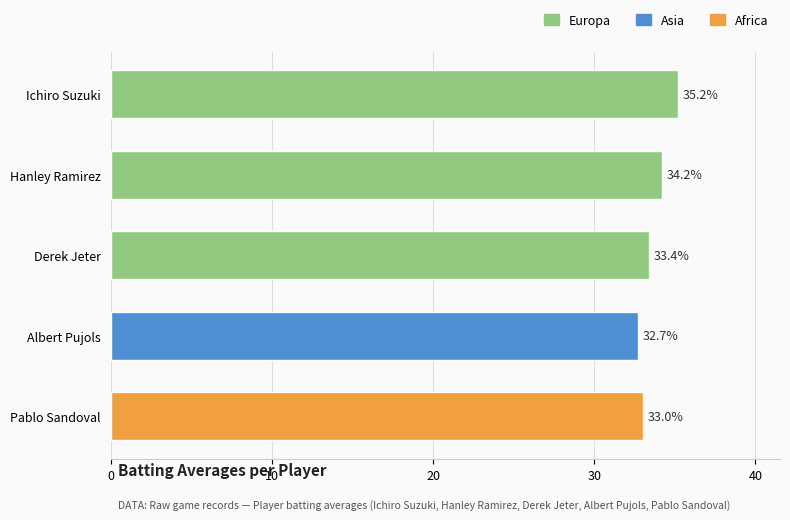

What is the value of the 3rd bar from the top?

33.4